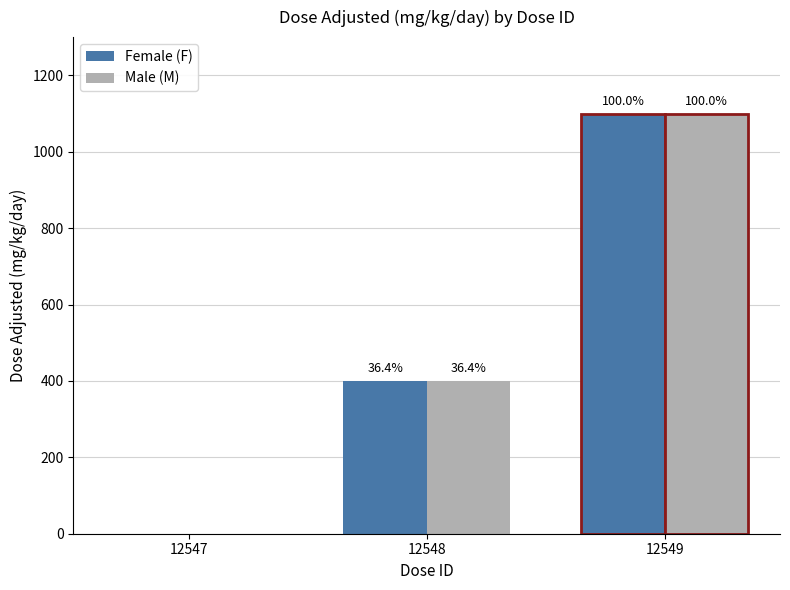

What are all the series names shown in the legend?

Female (F), Male (M)